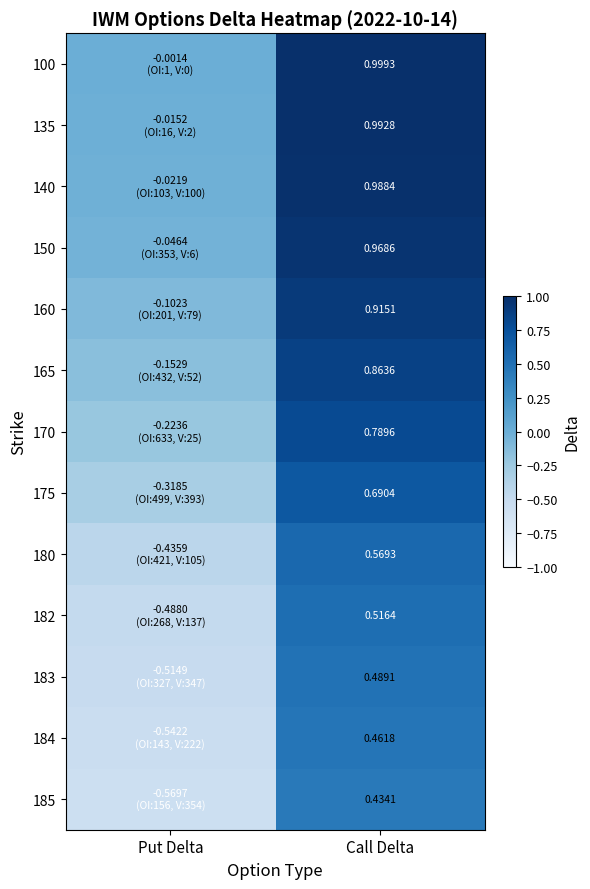

True or false: 170 has a value of 0.3 at Call Delta.

False